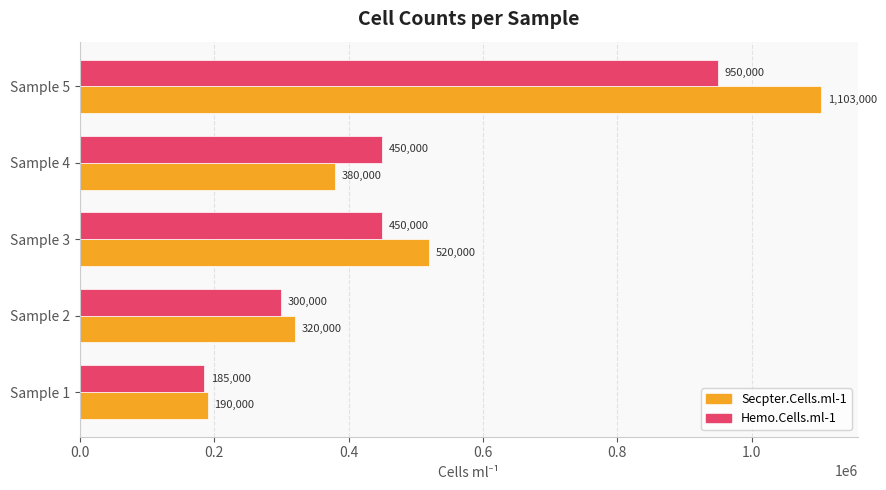

Count the number of categories in the chart.

5